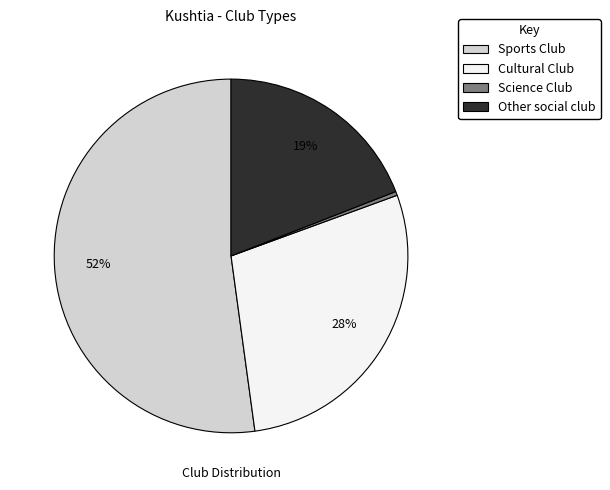

Is it true that Science Club is 0% of the pie?

True